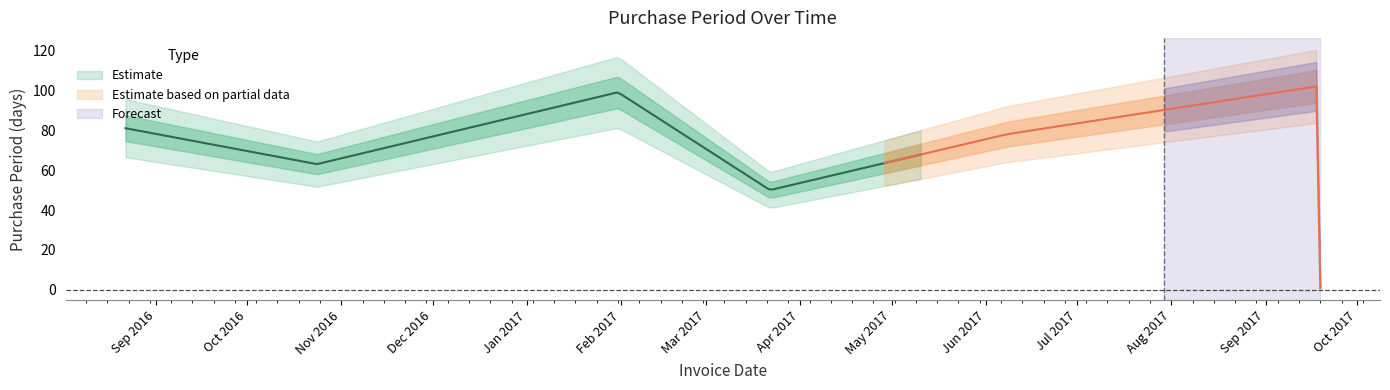

Is it true that the value at 2017-06-08 is 78?

True